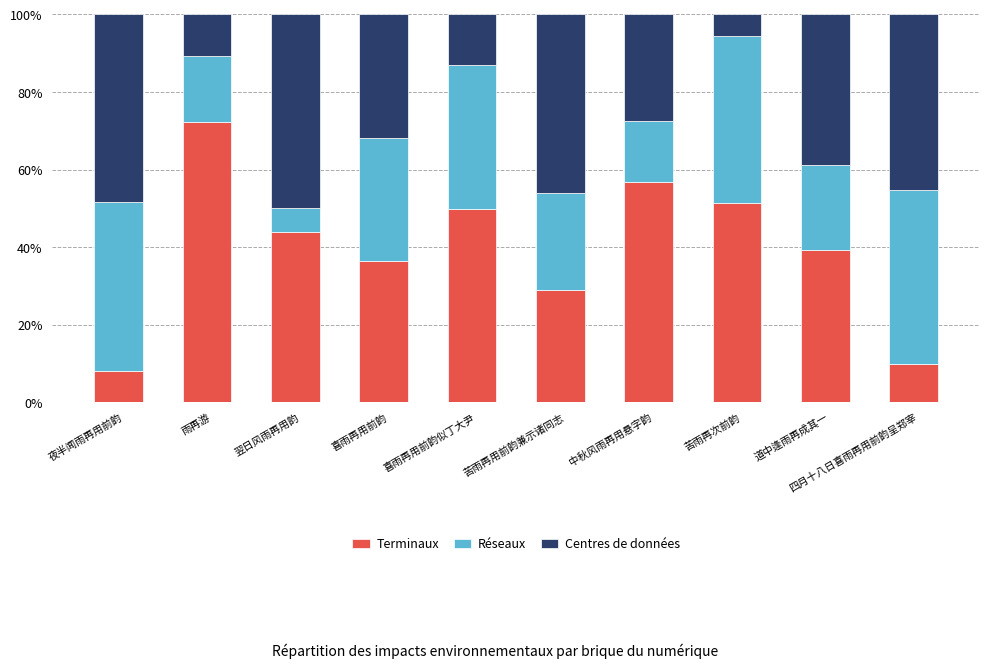

What is the total value across all series at 苦雨再用前韵兼示诸同志?

100.0